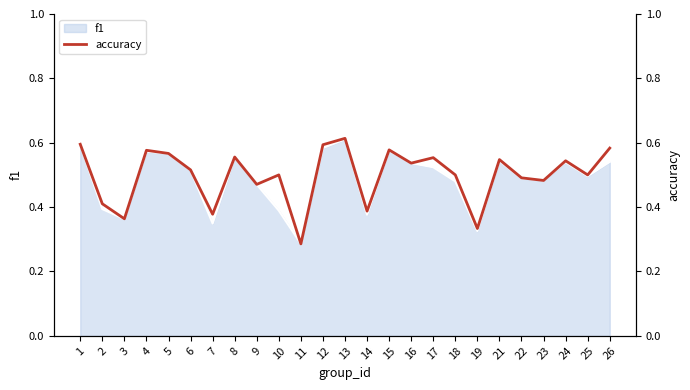

Does the chart have visible grid lines?

No